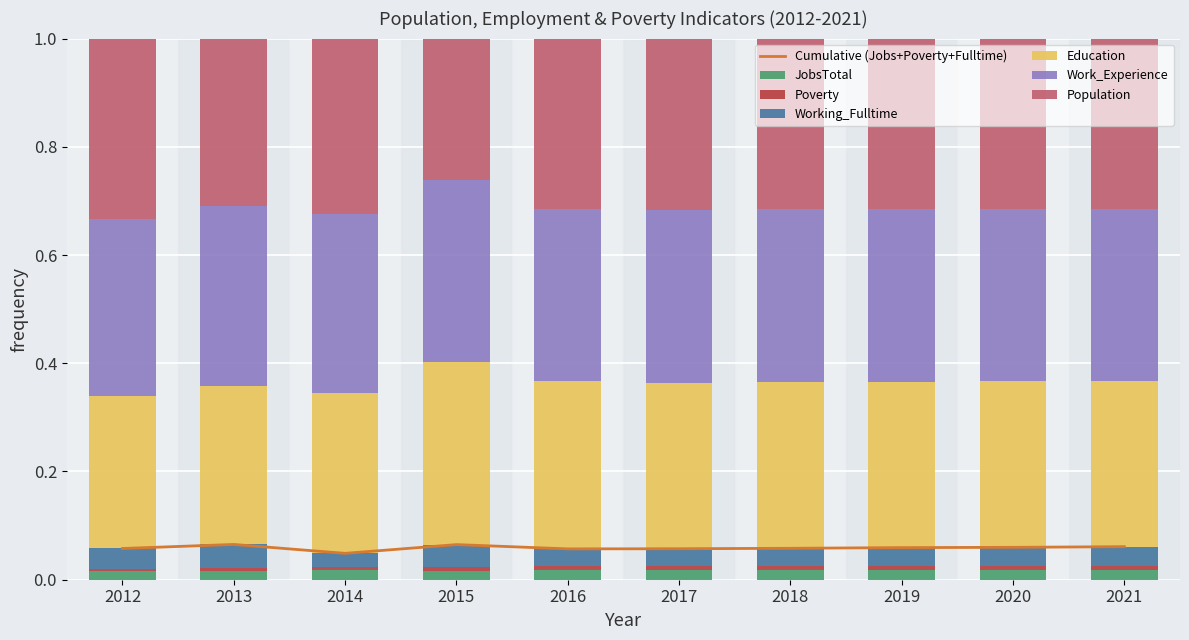

Count the Population values in the range 0 to 1.

10